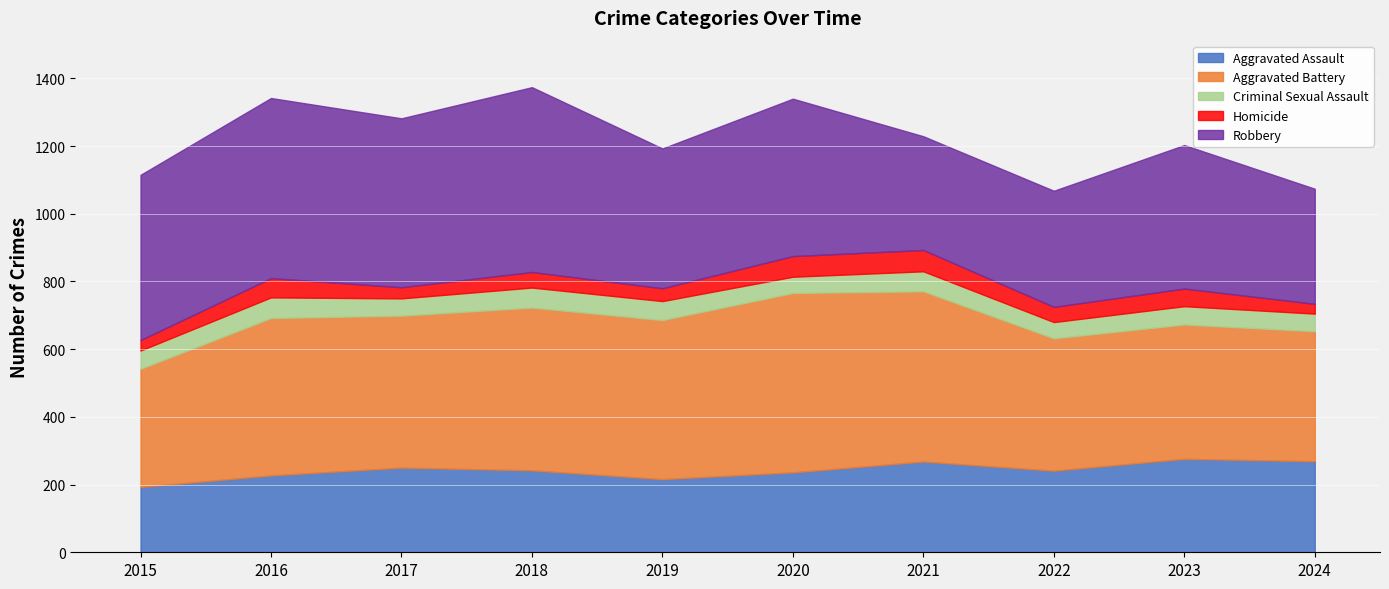

True or false: Criminal Sexual Assault and Robbery cross at least once.

False